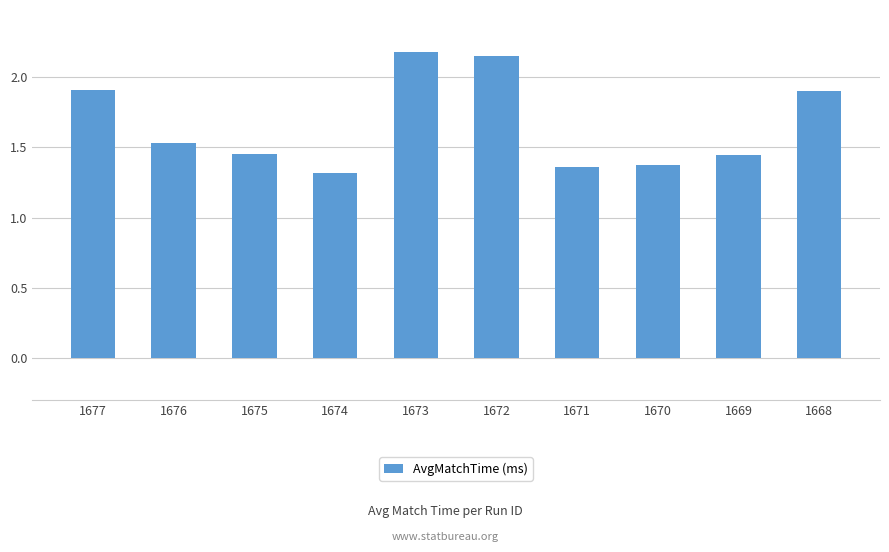

Are the bars grouped side by side (vs. stacked)?

No